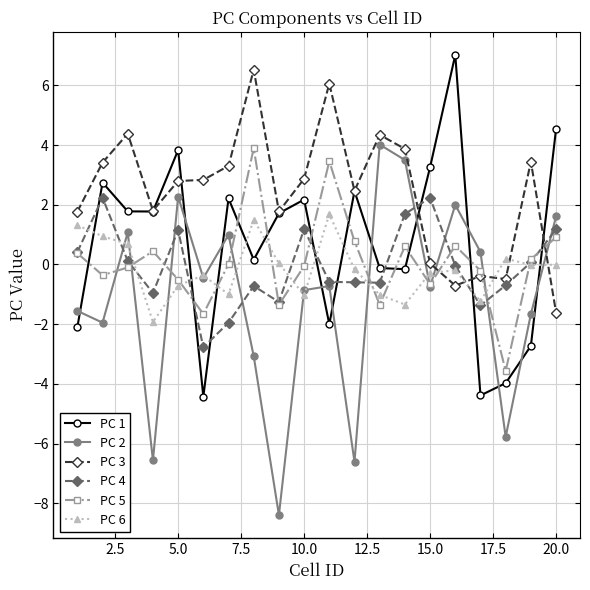

True or false: PC 3 and PC 6 intersect in this chart.

True